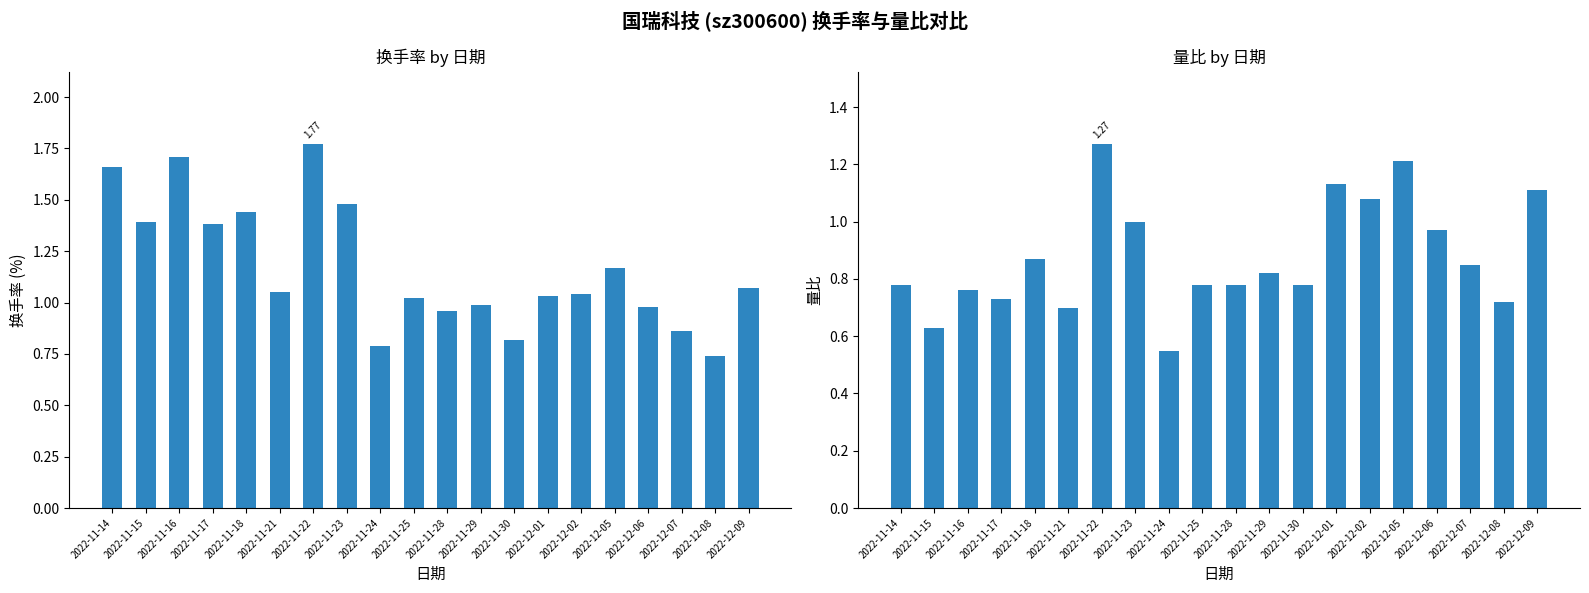

What position from the right is 2022-12-01?

7